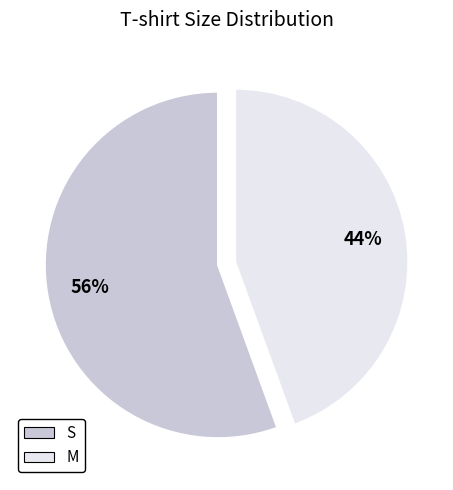

Which has a higher value, M or S?

S